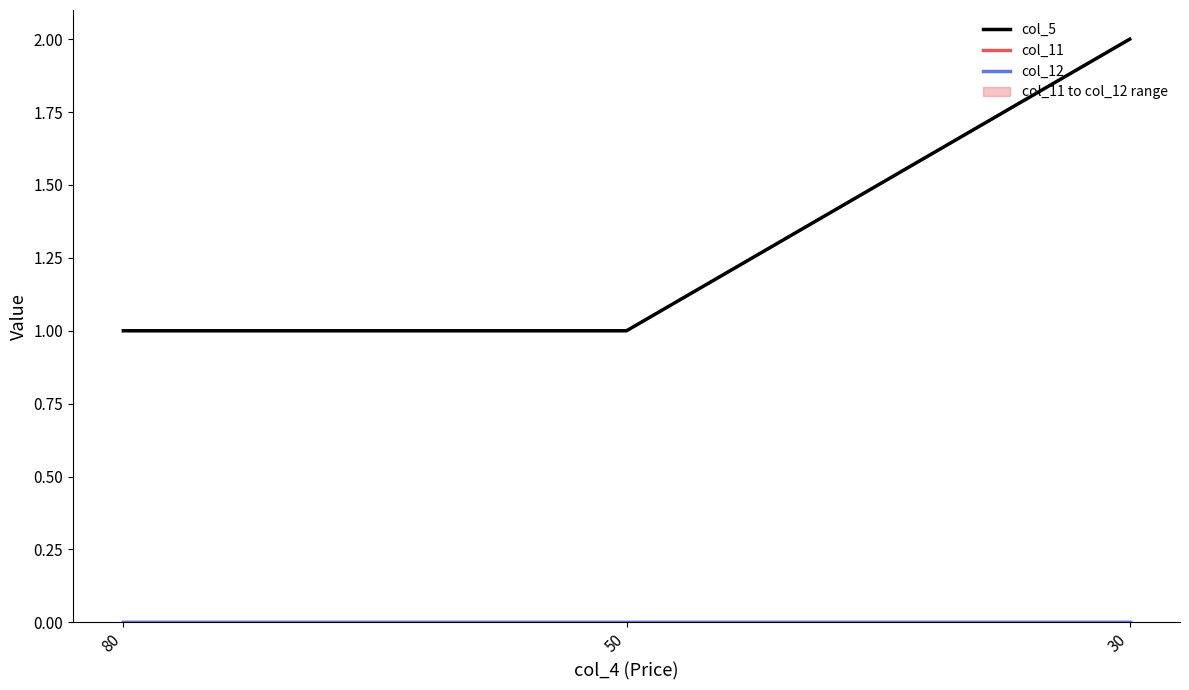

What is the sum of the col_5 values at 50 and 30?

3